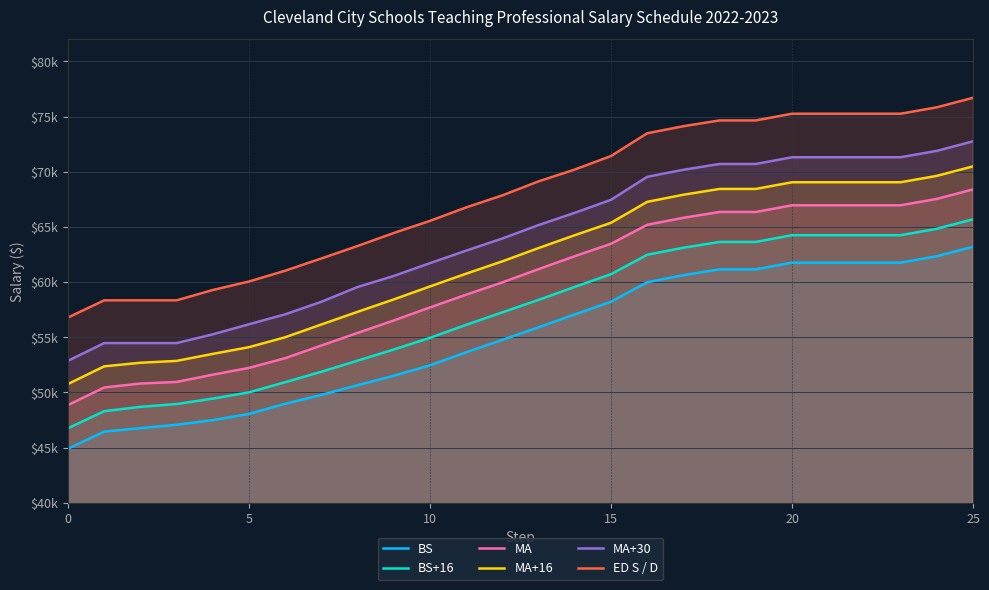

Where is ED S / D nearest to the value 66750?

11